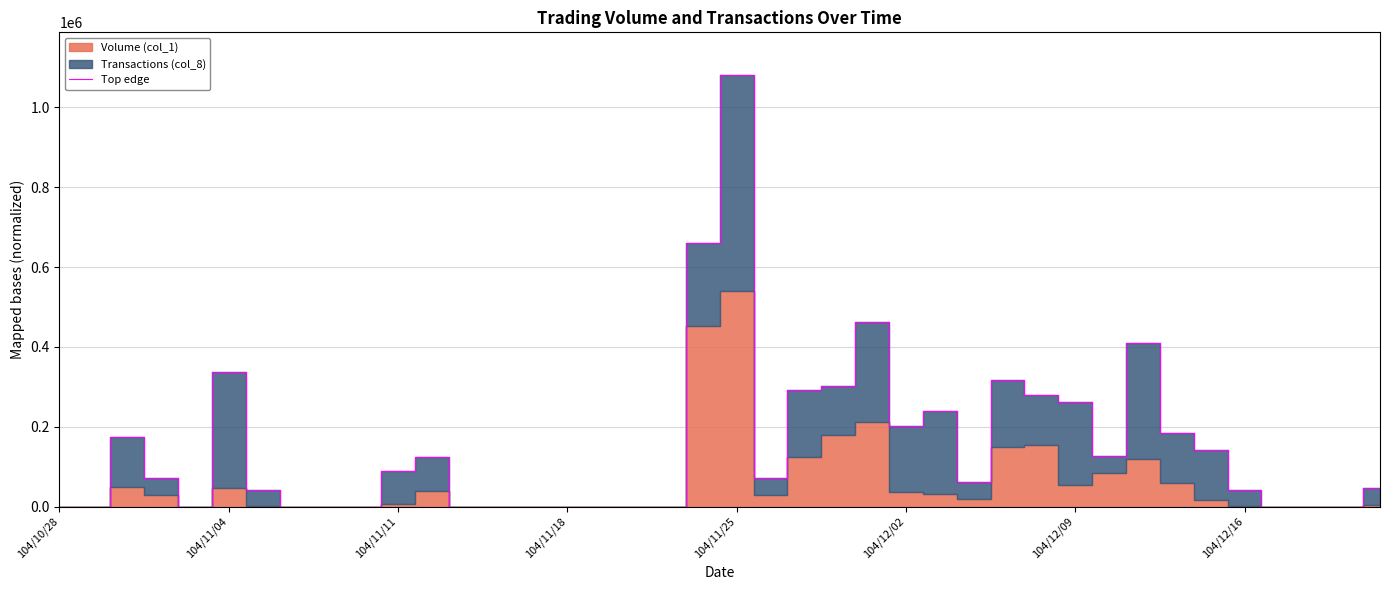

What is the label of the 19th point from the left?

18